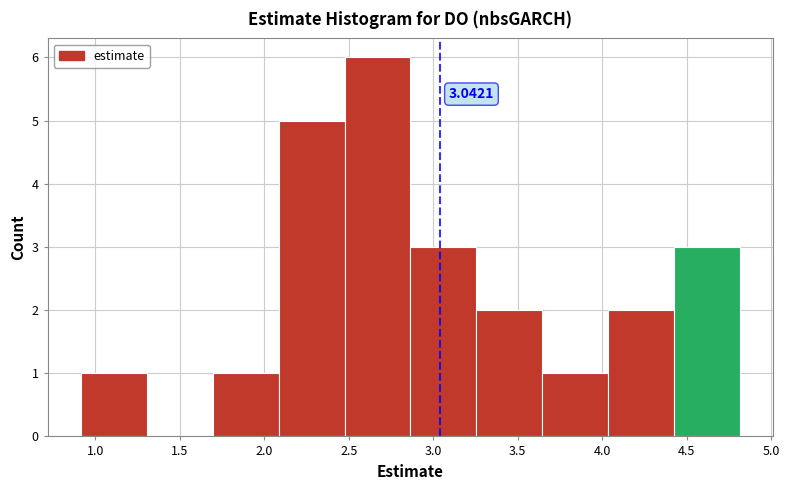

Which range on the x-axis has the tallest bar?

2.45 to 2.85